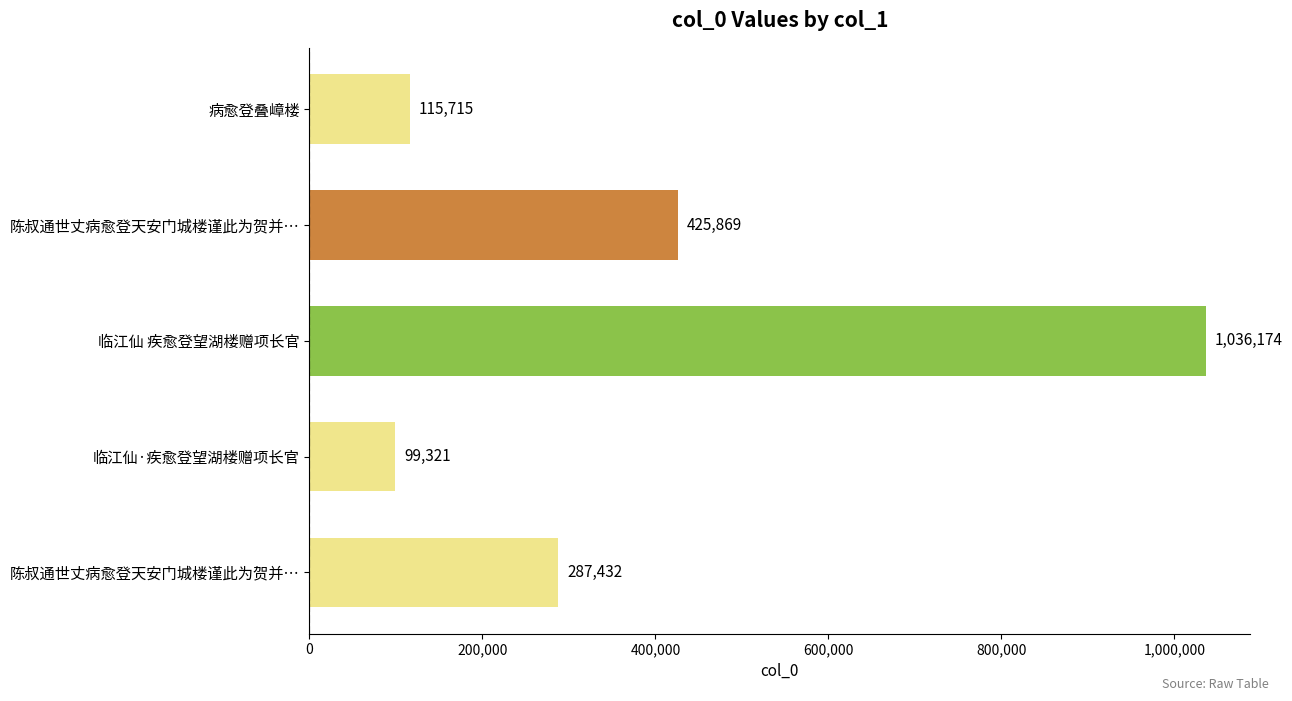

Are the bars horizontal?

Yes